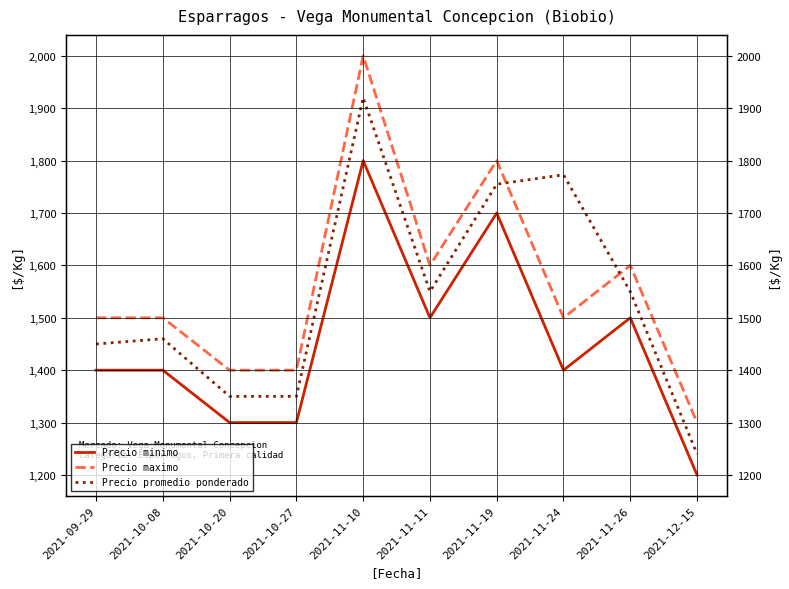

What position from the right is 2021-09-29?

10